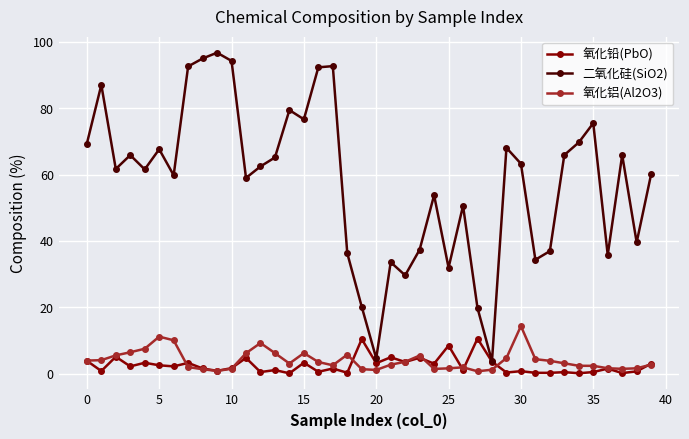

What is the value of the 氧化铅(PbO) point at the 3rd from the left?

5.1